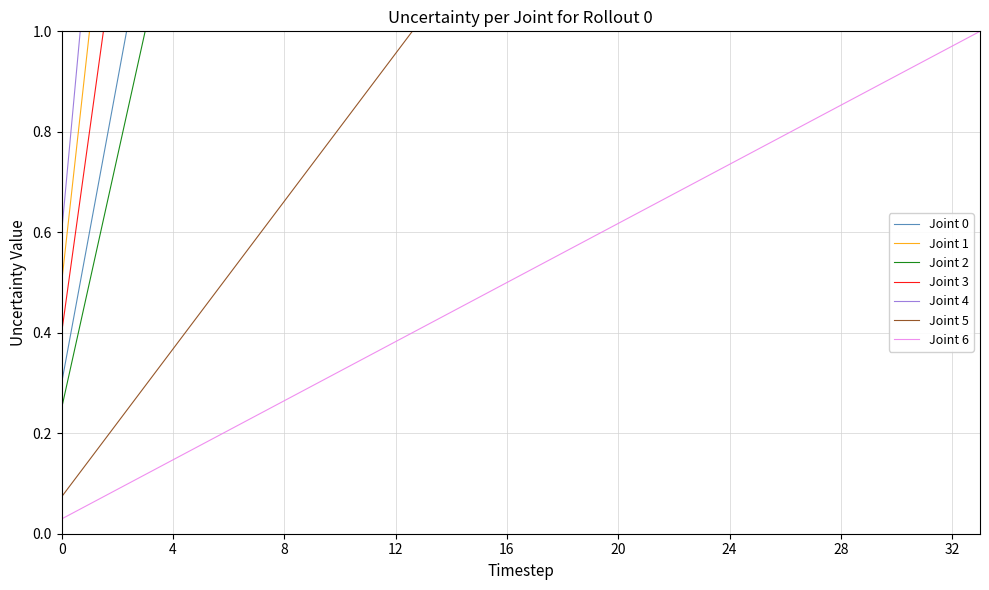

What is the difference between the values at 19 and 15?

0.3